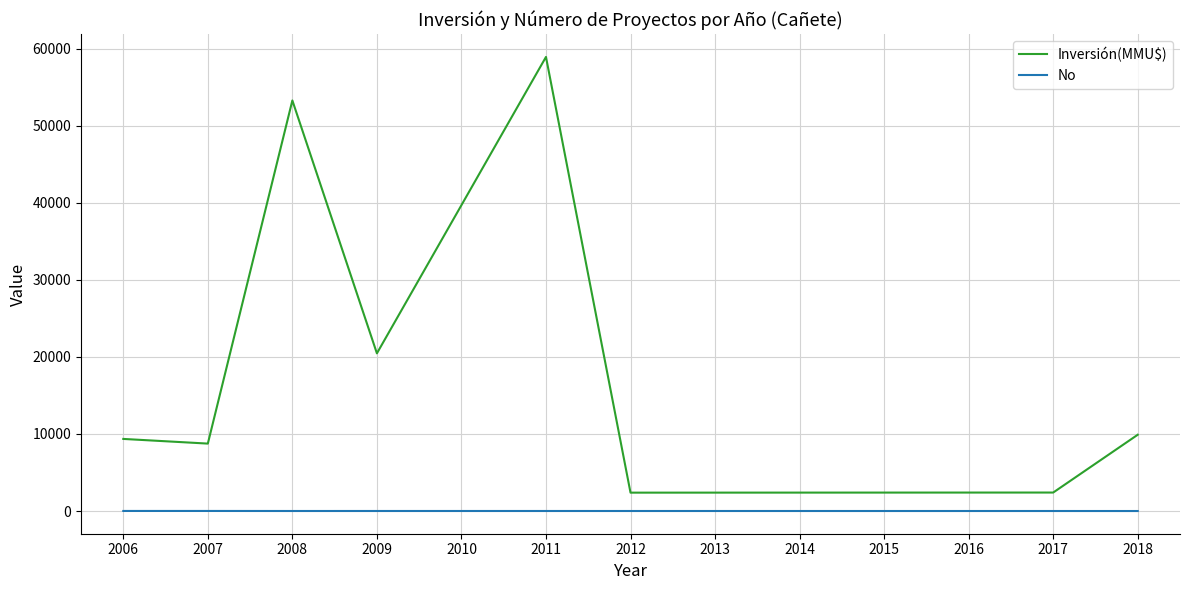

What is the sum of all Inversión(MMU$) values?

165522